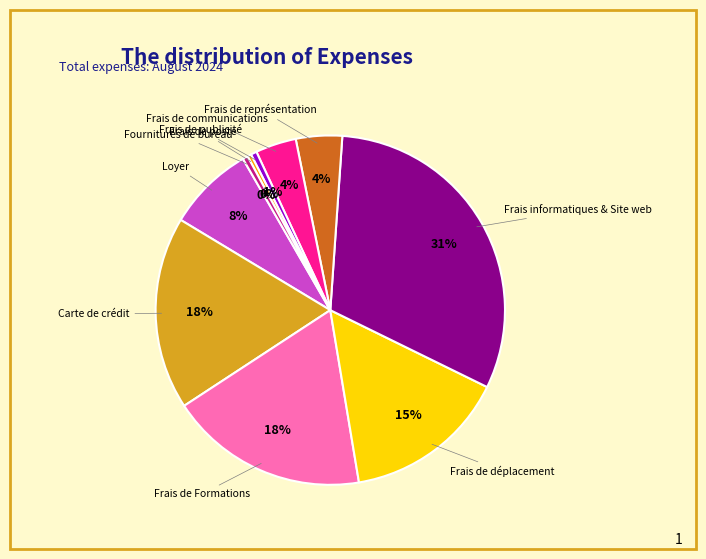

To the nearest percent, what is the difference between the largest and smallest slice percentages?

31%